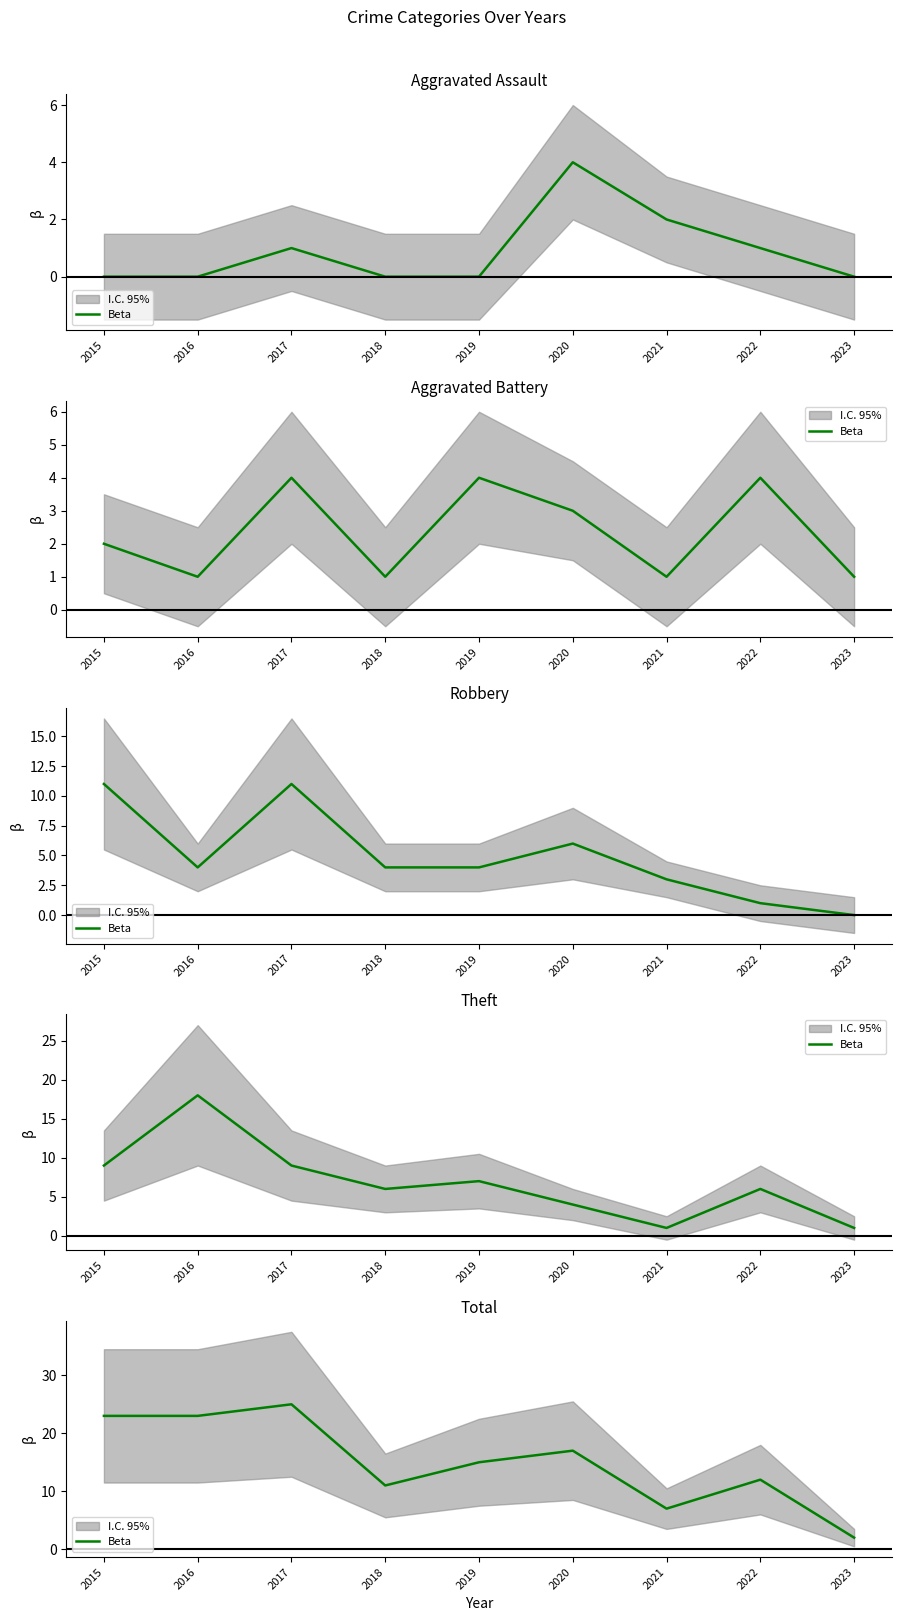

Is this an area chart (filled region under the line)?

No